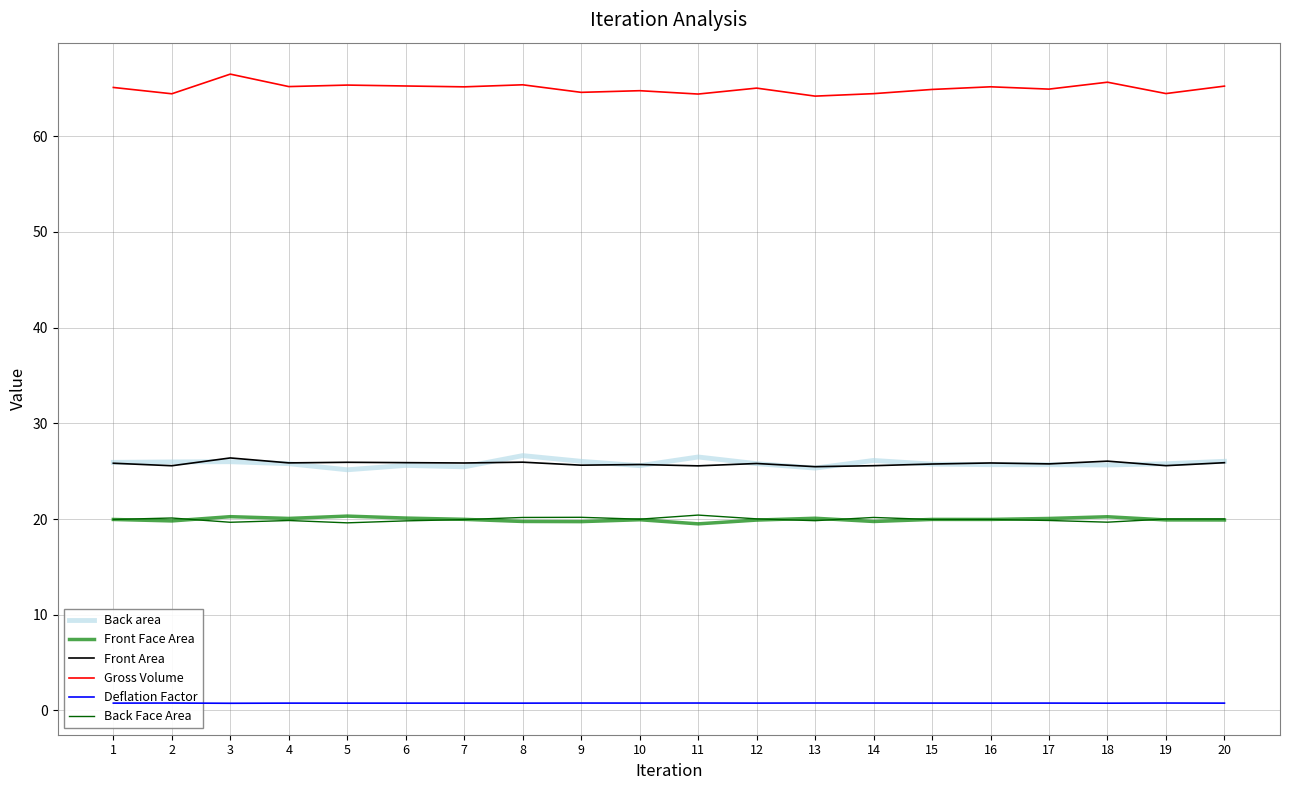

What is the value of the Front Area point at the 2nd from the left?

25.6